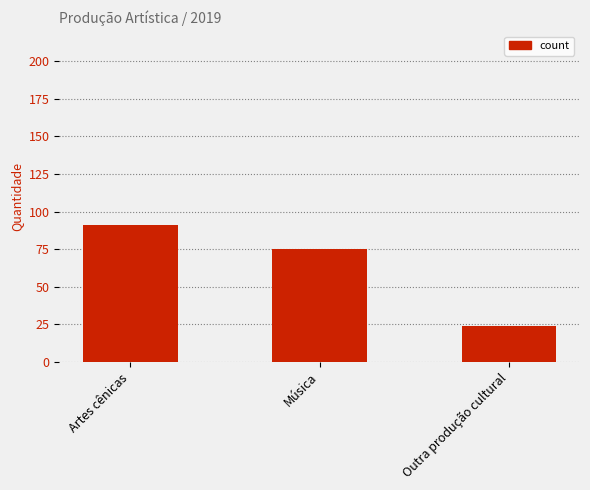

What is the sum of all values?

190